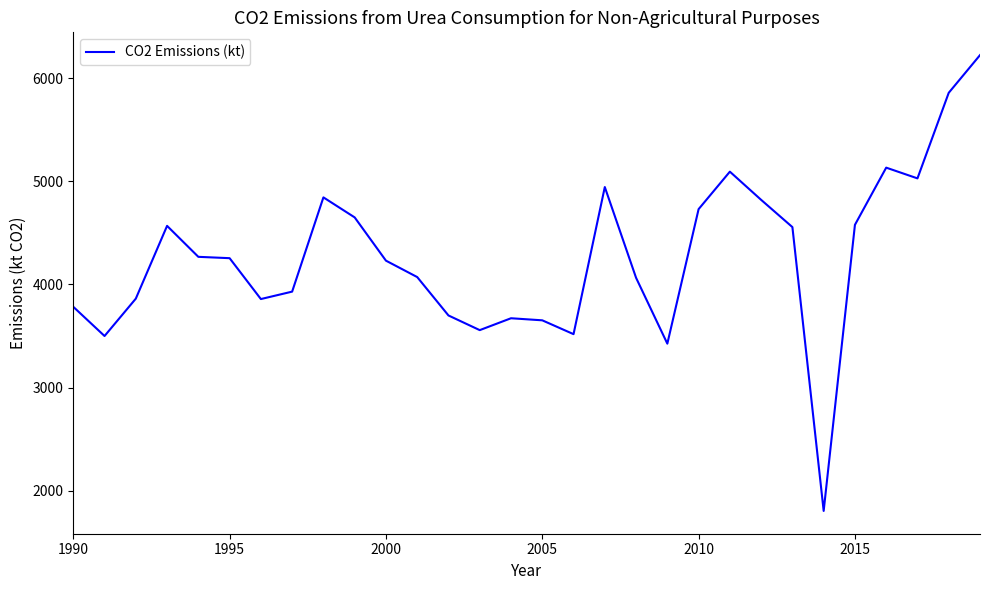

What is the smallest value displayed?

1806.5